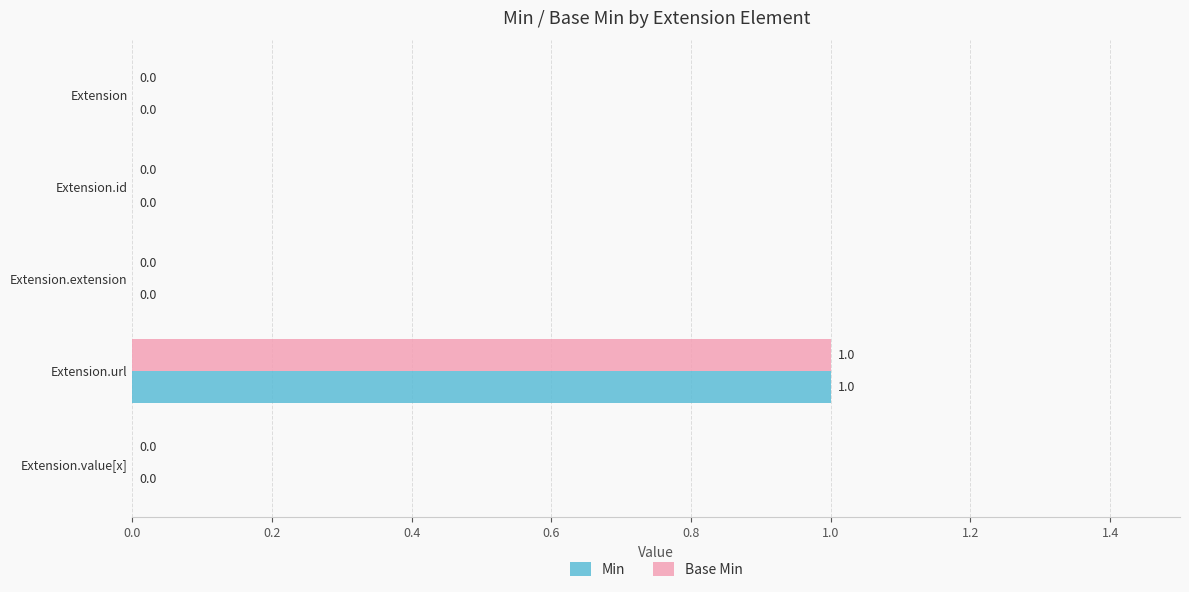

At which category is the sum across all series the highest?

Extension.url